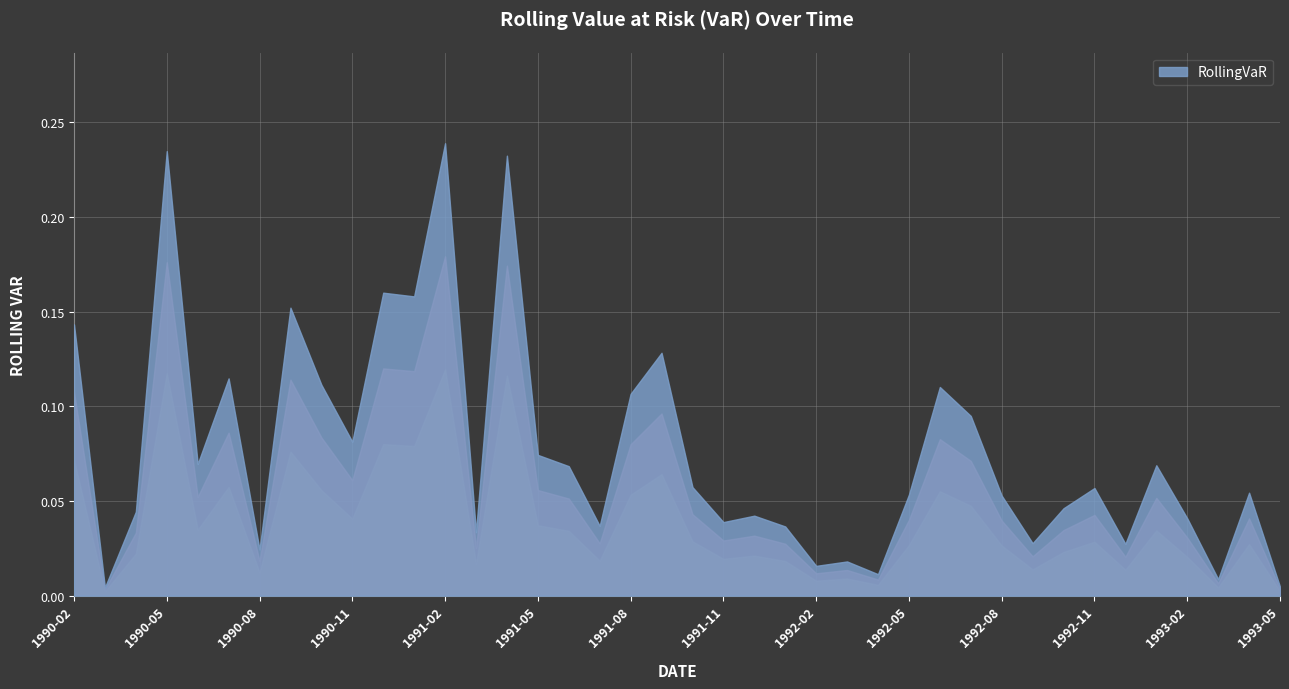

True or false: there are more than 0 points higher than both neighbors.

True